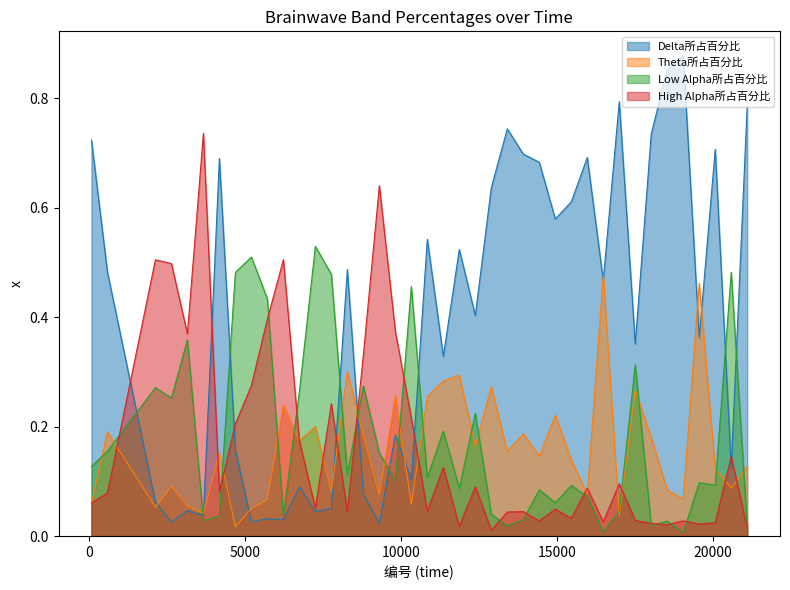

At which category is the sum across all series the highest?

18541